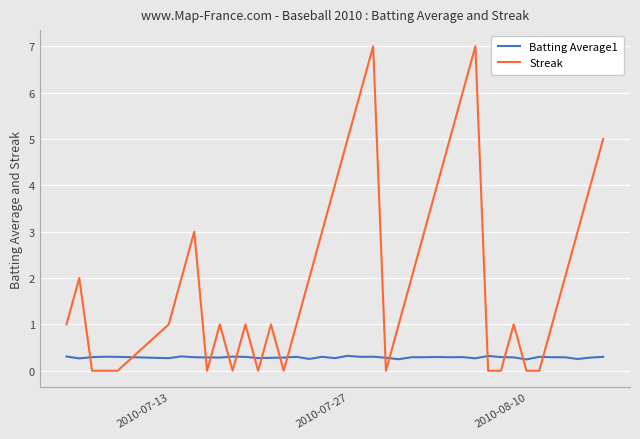

Which series has the largest total across all categories?

Streak